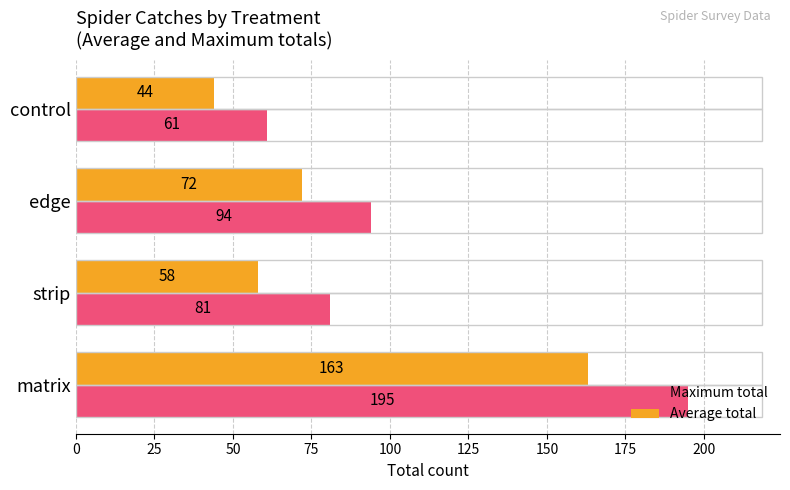

Which series changed the most between edge and control?

Maximum total